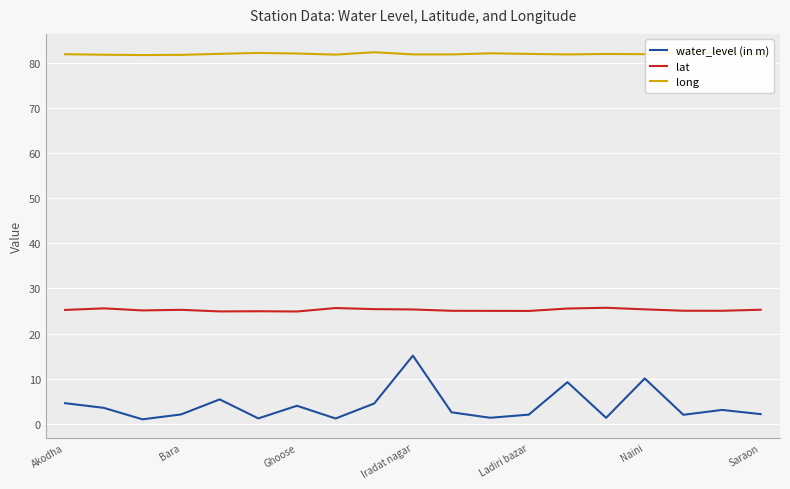

Which series has the largest total across all categories?

long